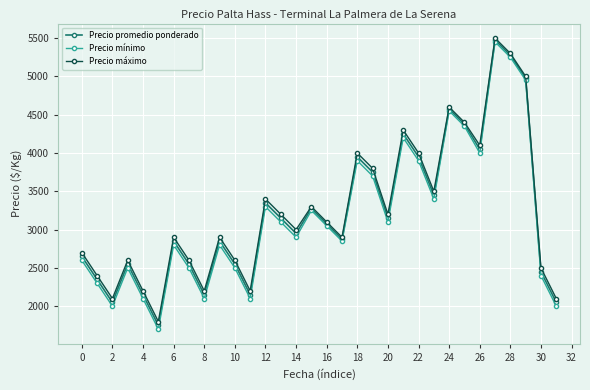

What is the value of the Precio promedio ponderado point at the 30th from the left?

4975